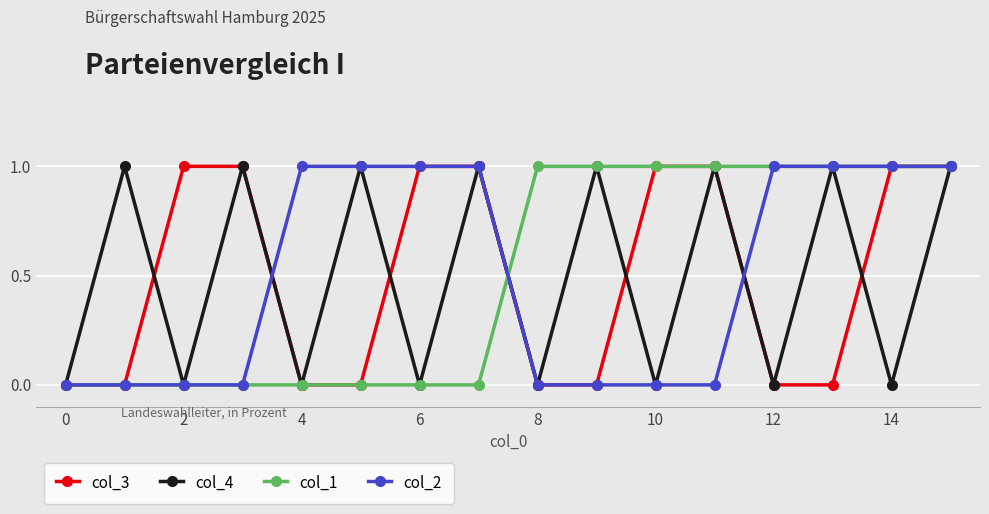

What is the label of the 4th point from the right?

12